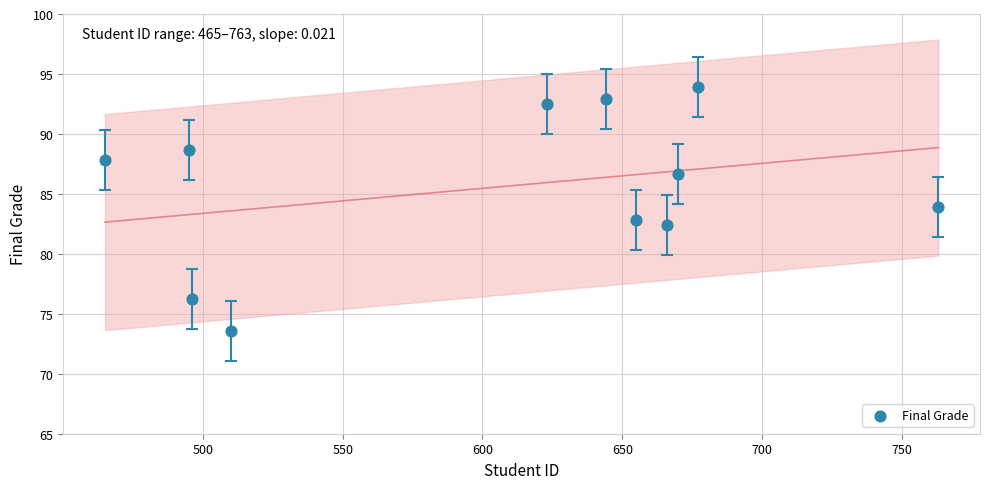

What is the average X value?

605.8